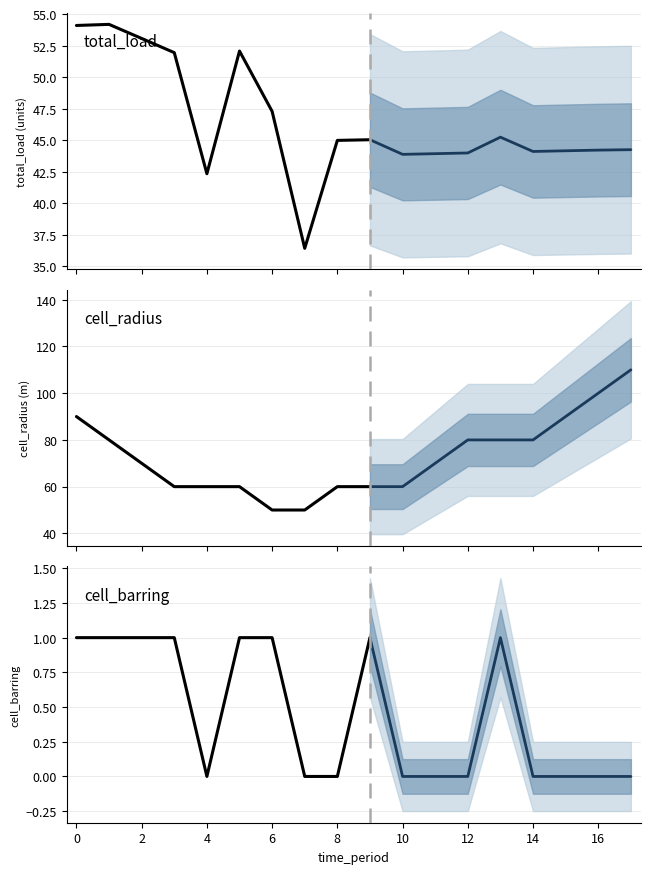

Reading left to right, extract all data points from this chart.

total_load: 54.1	54.2	53.1	51.9	42.3	52.1	47.3	36.4	45.0	45.0	43.9	43.9	44.0	45.2	44.1	44.2	44.2	44.3
cell_radius: 90.0	80.0	70.0	60.0	60.0	60.0	50.0	50.0	60.0	60.0	60.0	70.0	80.0	80.0	80.0	90.0	100.0	110.0
cell_barring: 1.0	1.0	1.0	1.0	0.0	1.0	1.0	0.0	0.0	1.0	0.0	0.0	0.0	1.0	0.0	0.0	0.0	0.0